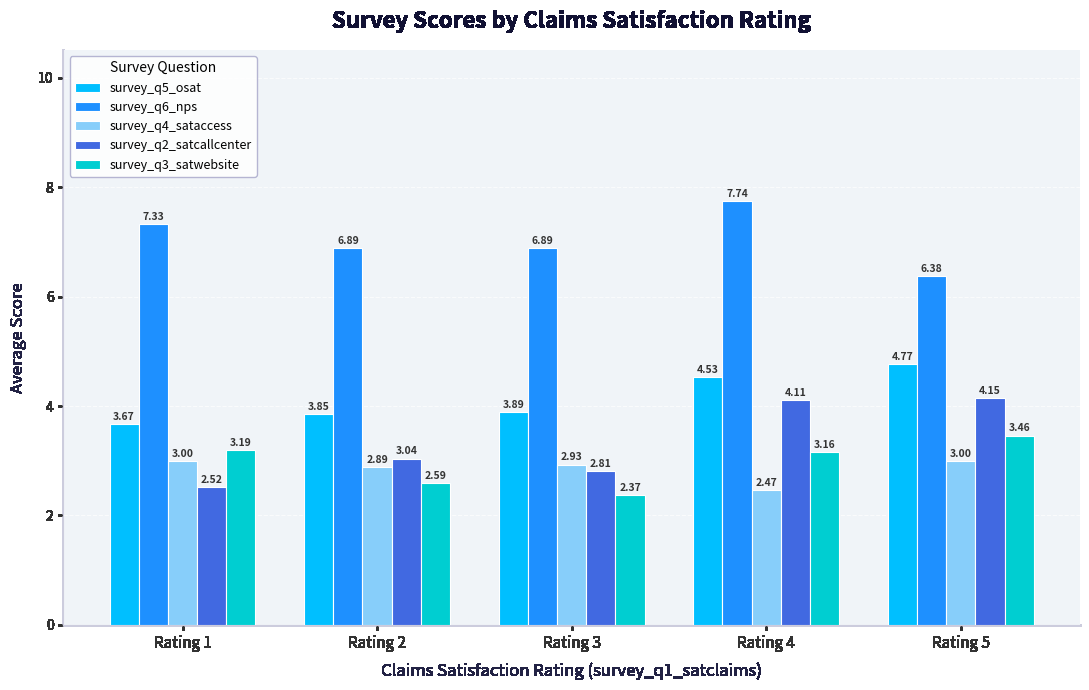

Which series has the largest total across all categories?

survey_q6_nps